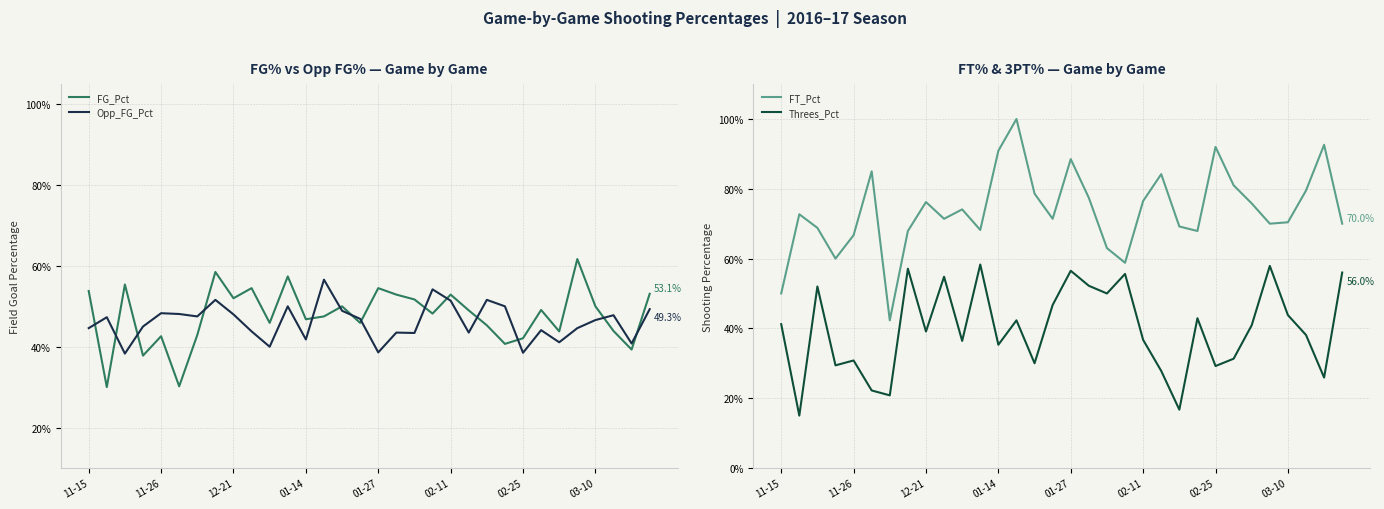

True or false: Threes_Pct and FT_Pct cross at least once.

False